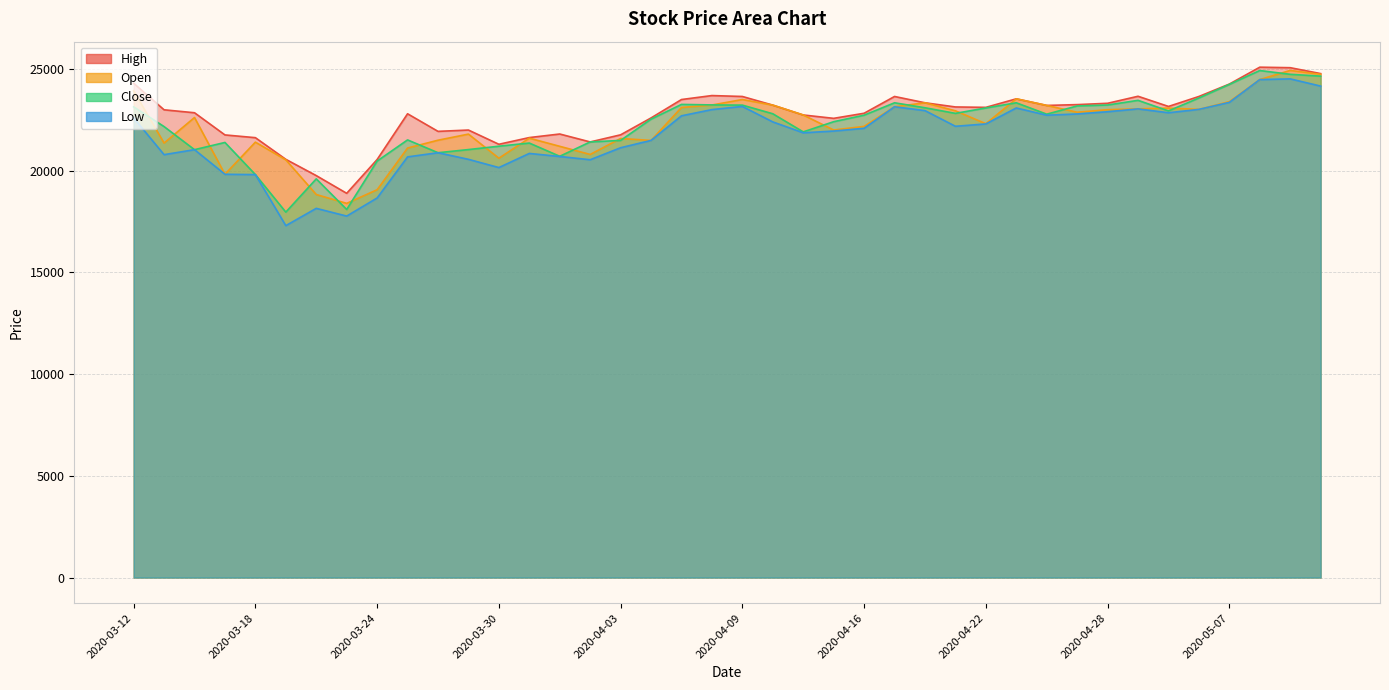

What is the difference between the Close values at 2020-05-11 and 2020-04-29?

1280